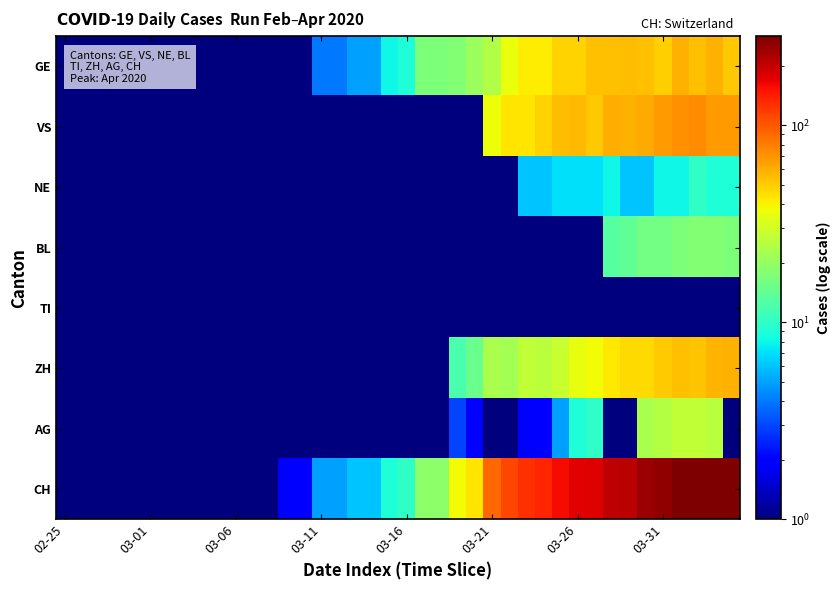

Which series has the largest total across all categories?

CH